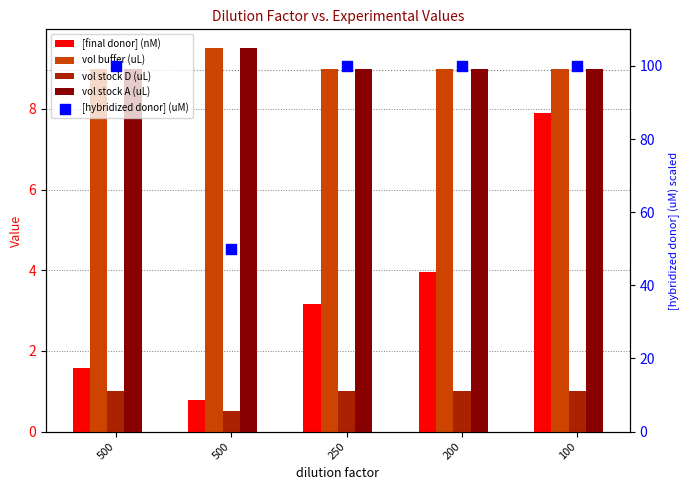

At which category is the sum across all series the highest?

100